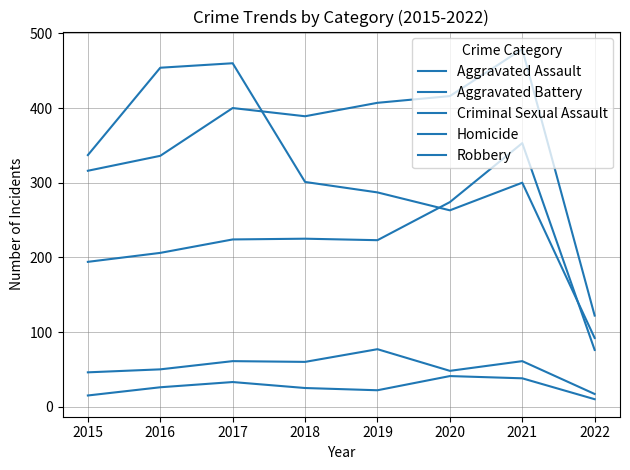

Count the number of categories in the chart.

8